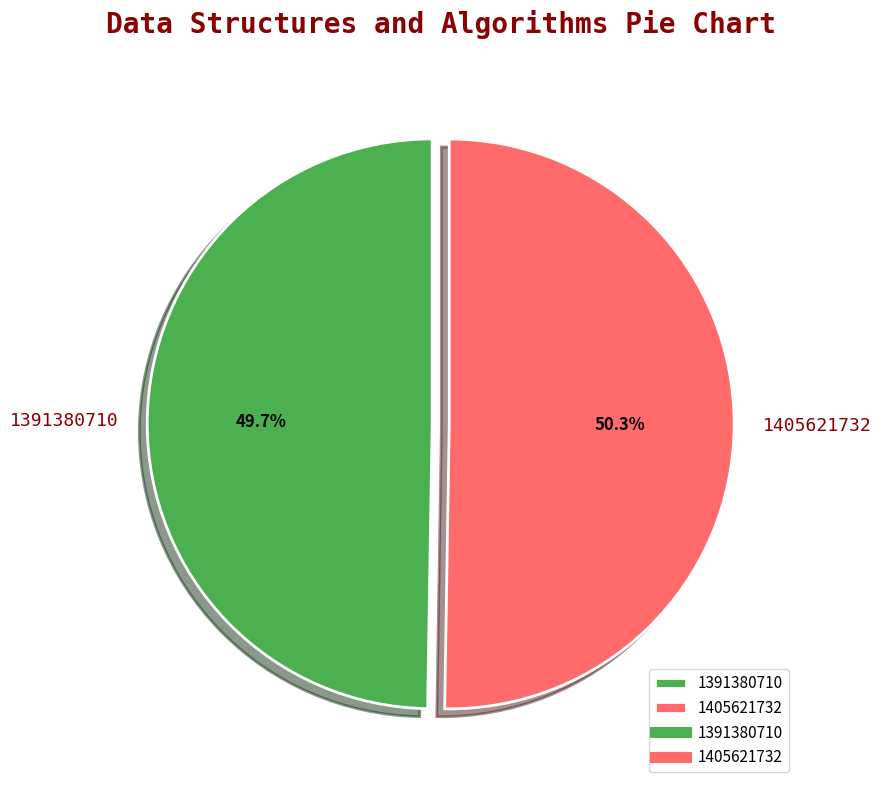

Which category has the biggest portion of the pie?

1405621732